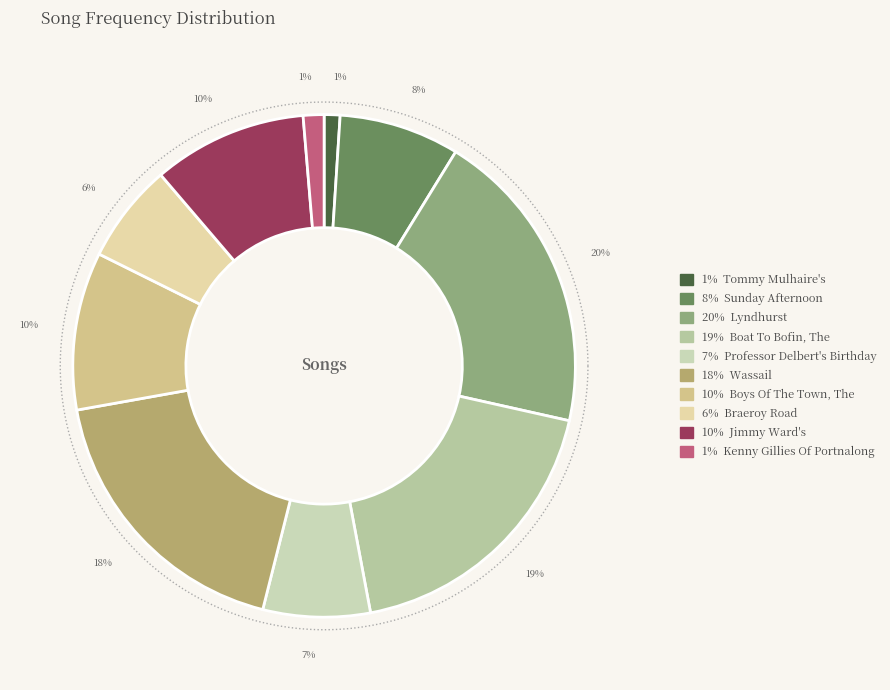

The Tommy Mulhaire's slice represents 1% of the pie. True or false?

True